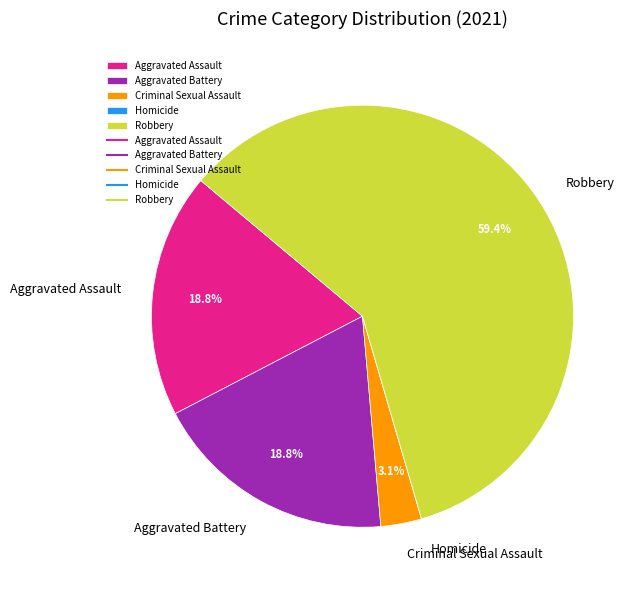

Which category has the biggest portion of the pie?

Robbery